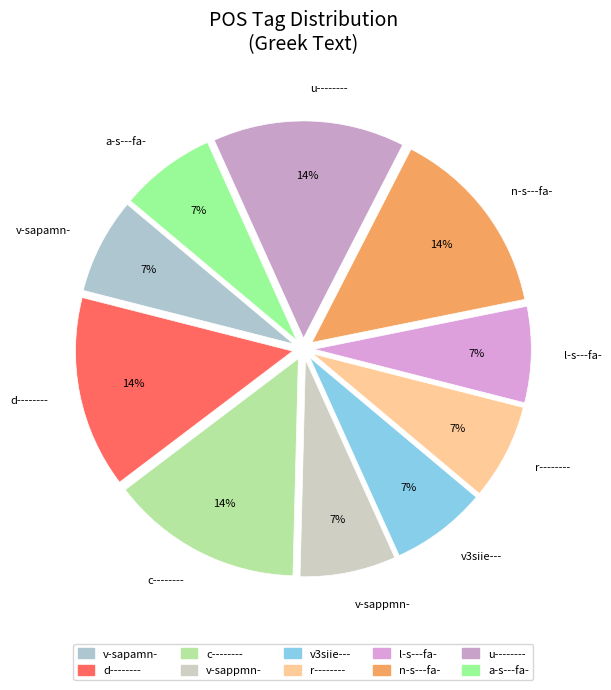

To the nearest percent, what is the combined percentage of n-s---fa- and u--------?

29%